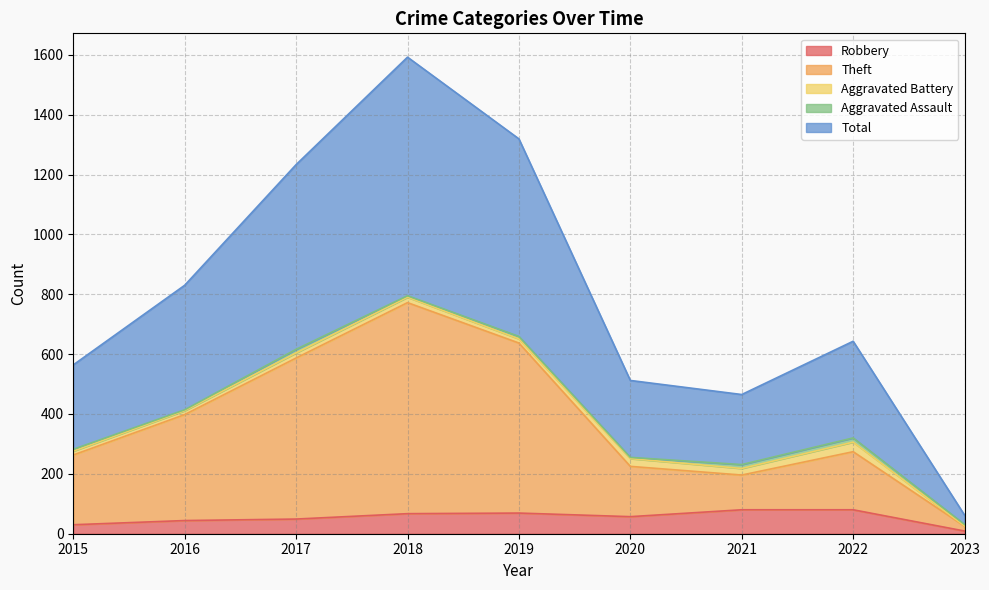

At which label does Total reach its minimum?

2023